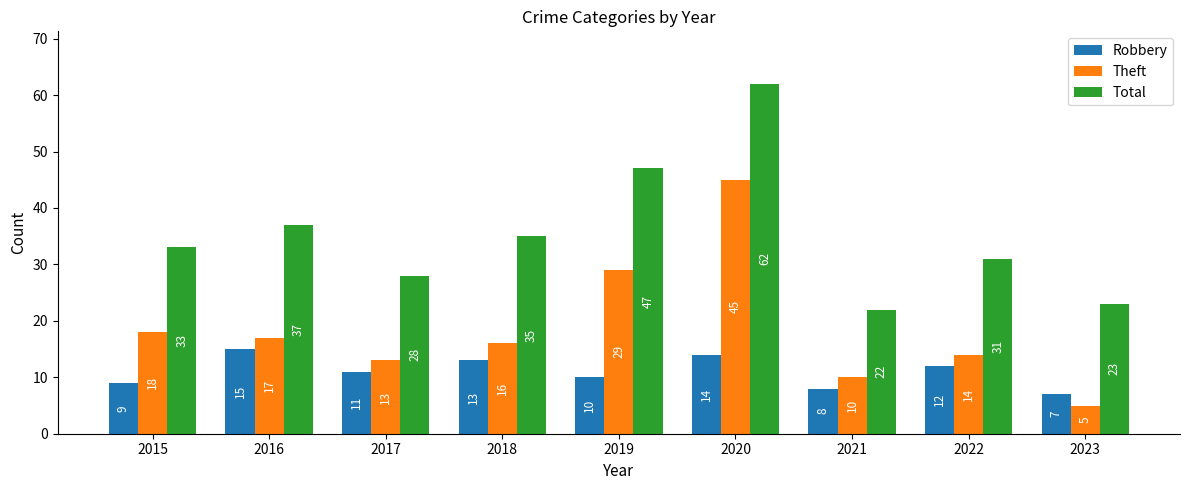

What is the value of the Robbery bar at the 5th from the left?

10